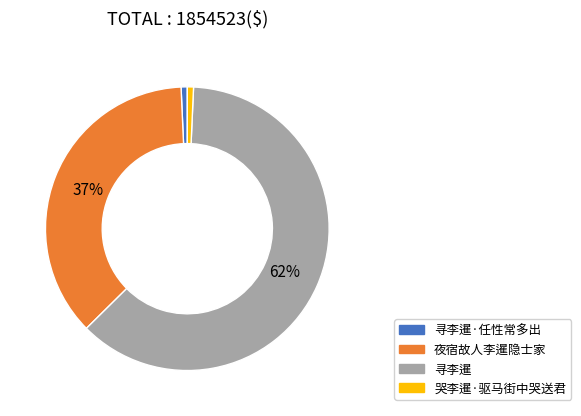

Which slice is the largest?

寻李暹